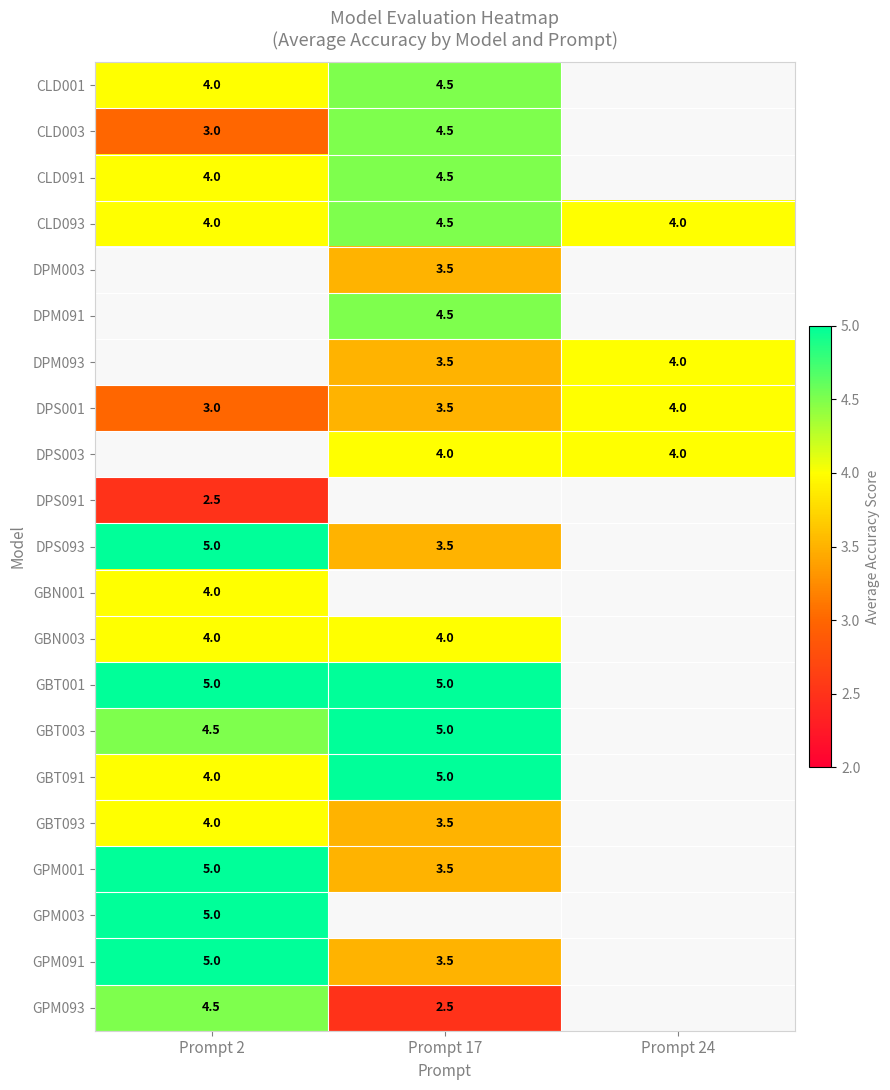

The value of GBT003 at Prompt 2 is 6.7. True or false?

False